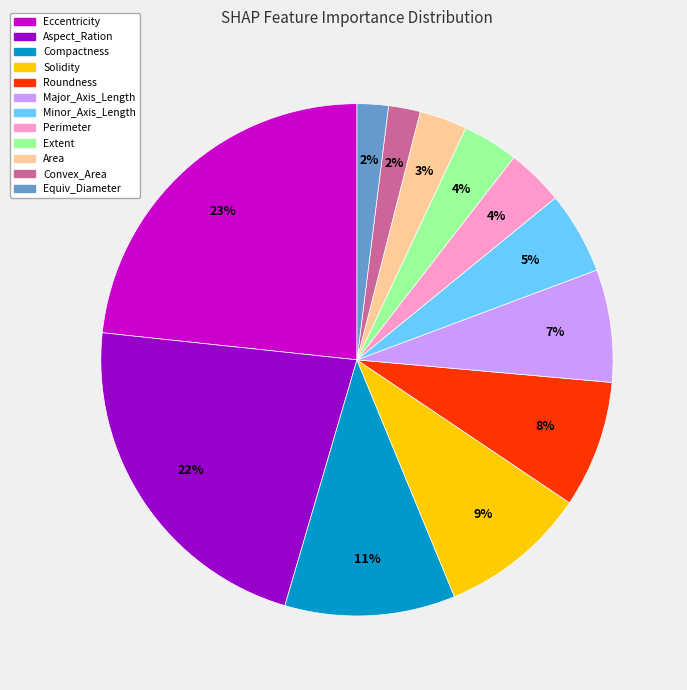

Combined, do Convex_Area and Equiv_Diameter account for over 50%?

No